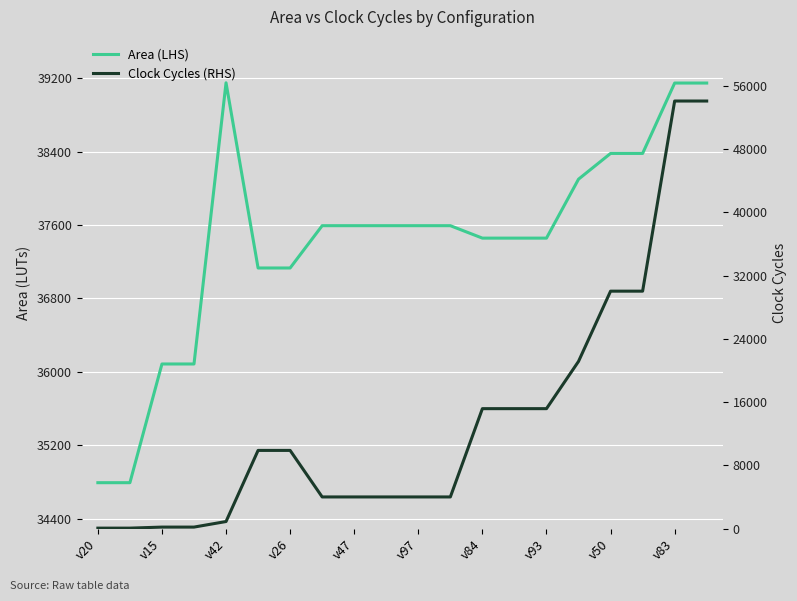

What is the difference between the second highest and minimum values in the Clock Cycles (RHS) series?

54007.0